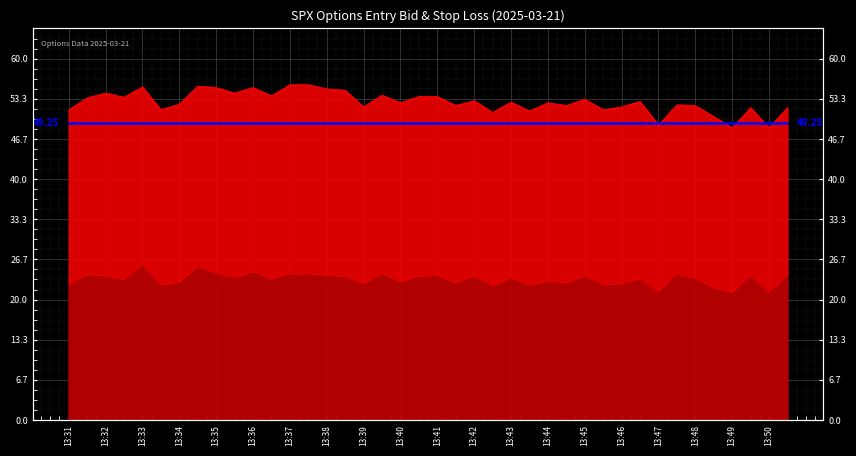

What is the sum of the entry_bid values at 13:43 and 13:43?

45.9